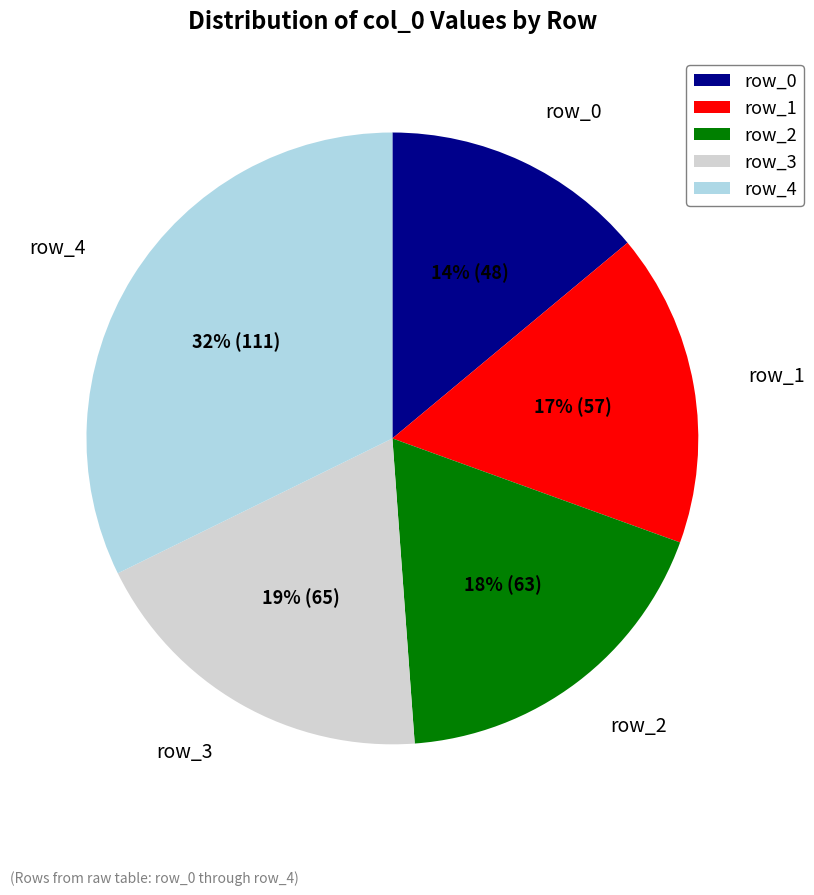

Does any single category account for the majority?

No